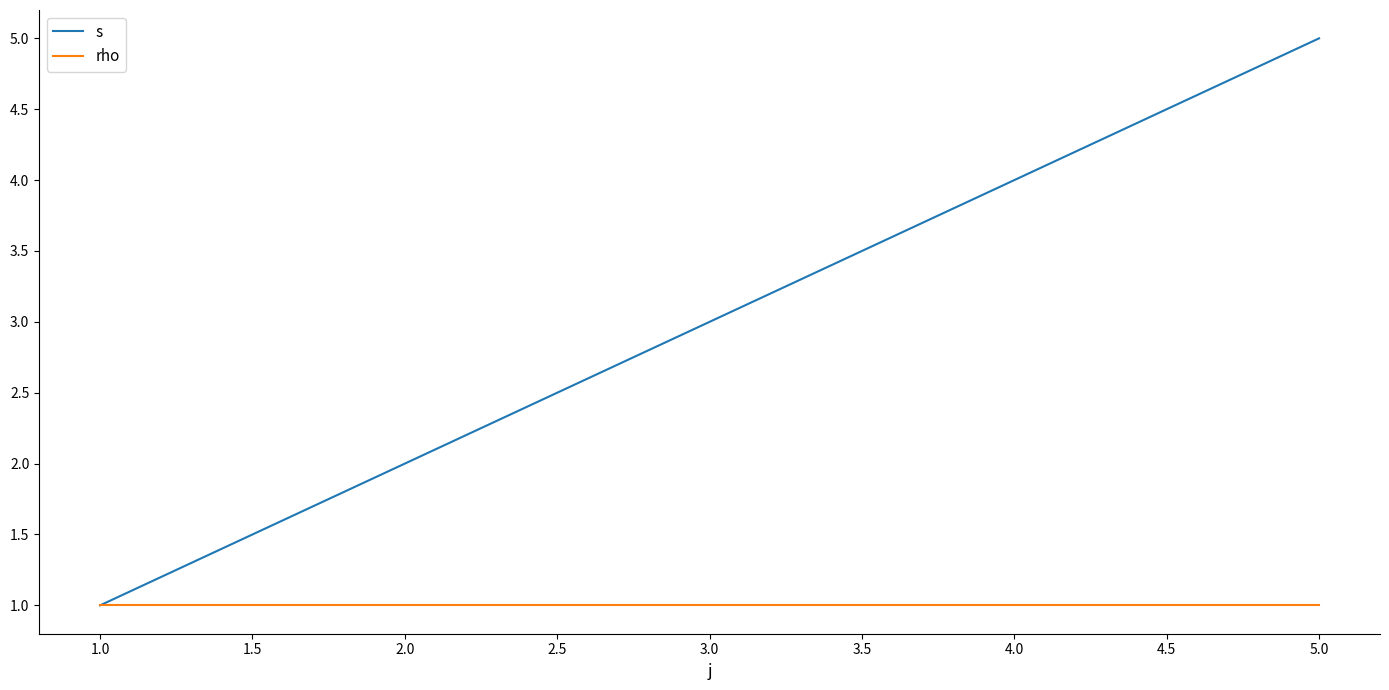

Is it true that s equals 4 at 4.0?

True